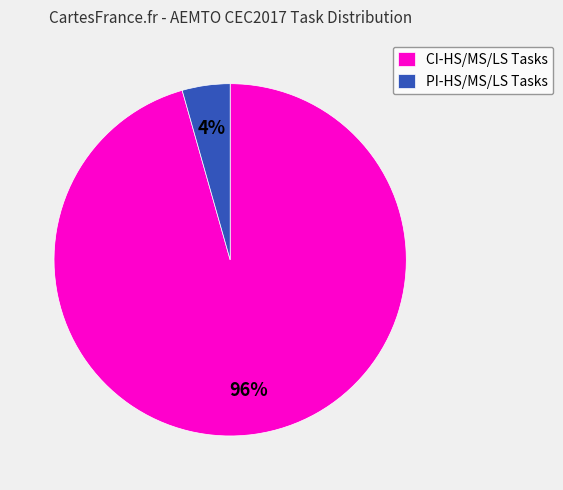

To the nearest percent, what is the combined percentage of PI-HS/MS/LS Tasks and CI-HS/MS/LS Tasks?

100%